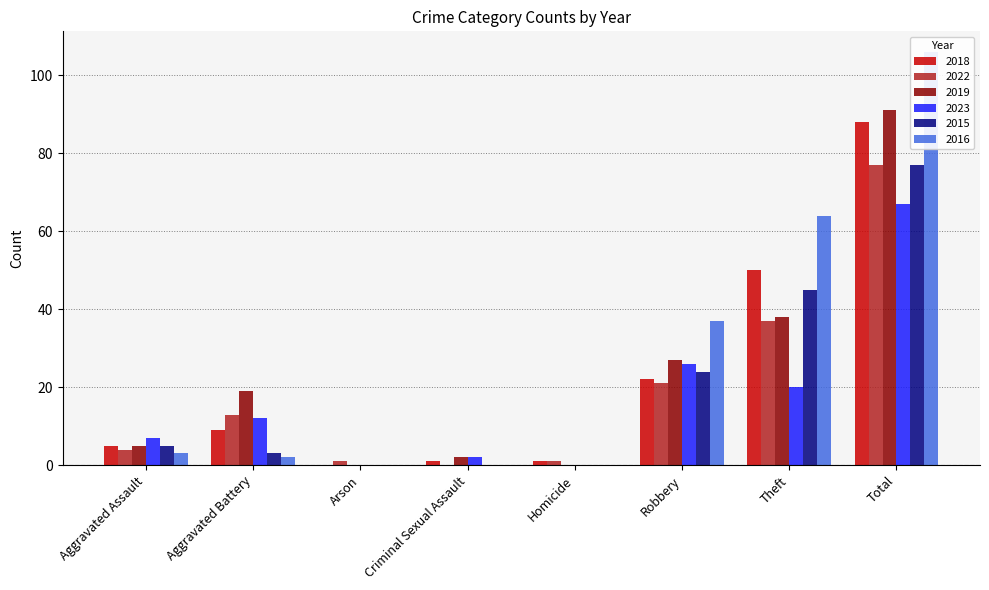

Count the number of data series in this chart.

6